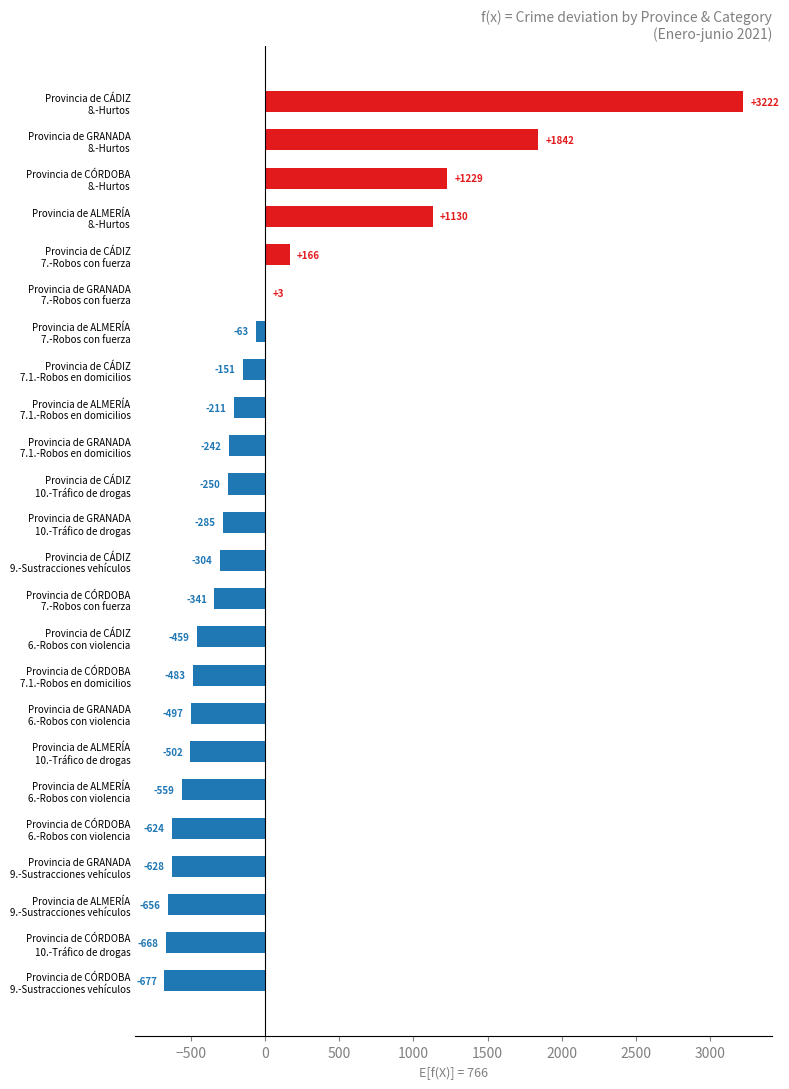

What is the maximum value shown in the chart?

3222.3